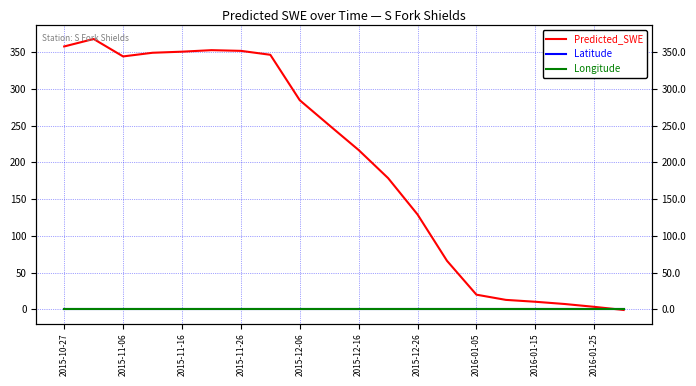

The Latitude series shows 1.2 at 2015-11-06. True or false?

False